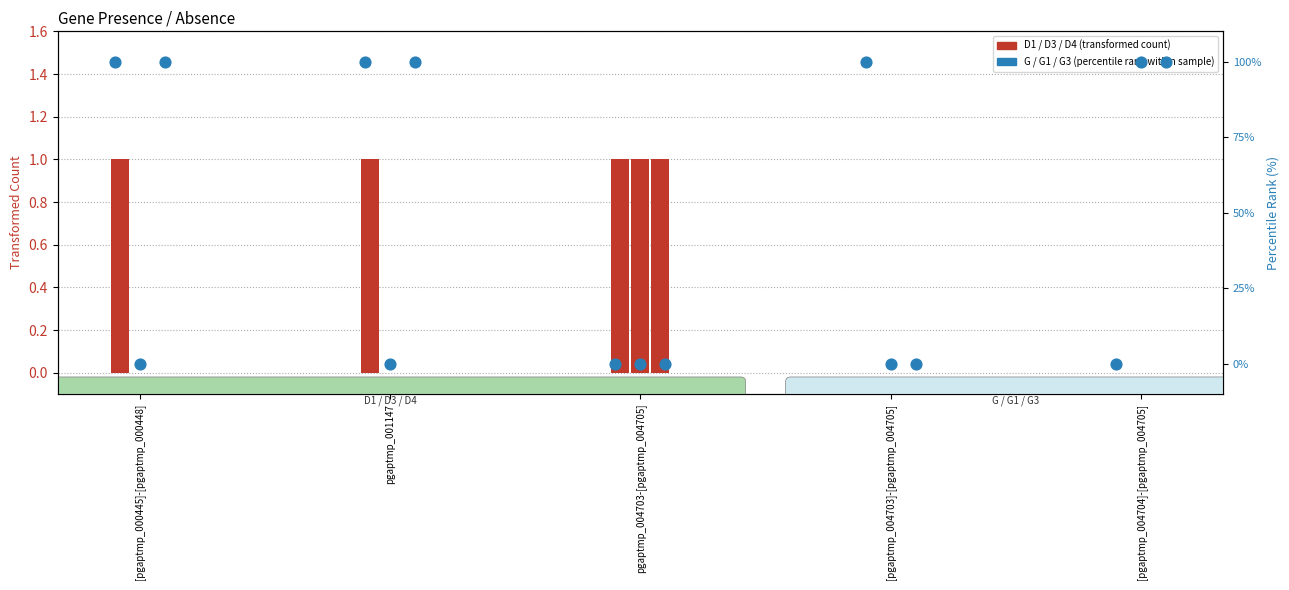

What is the total value across all series at [pgaptmp_004704]-[pgaptmp_004705]?

200